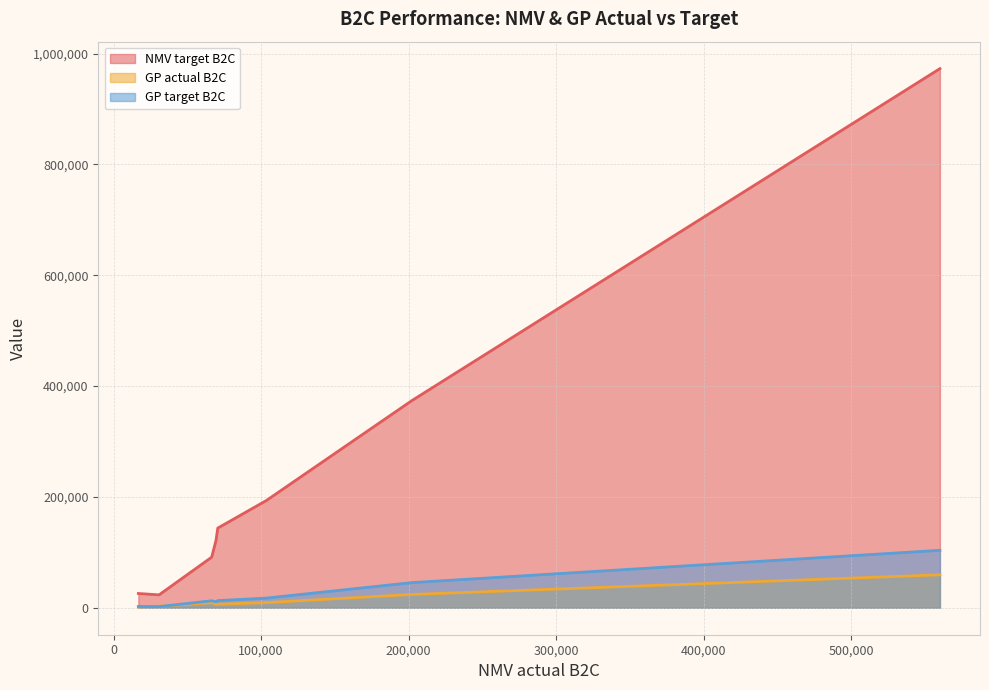

Does the chart have visible grid lines?

Yes